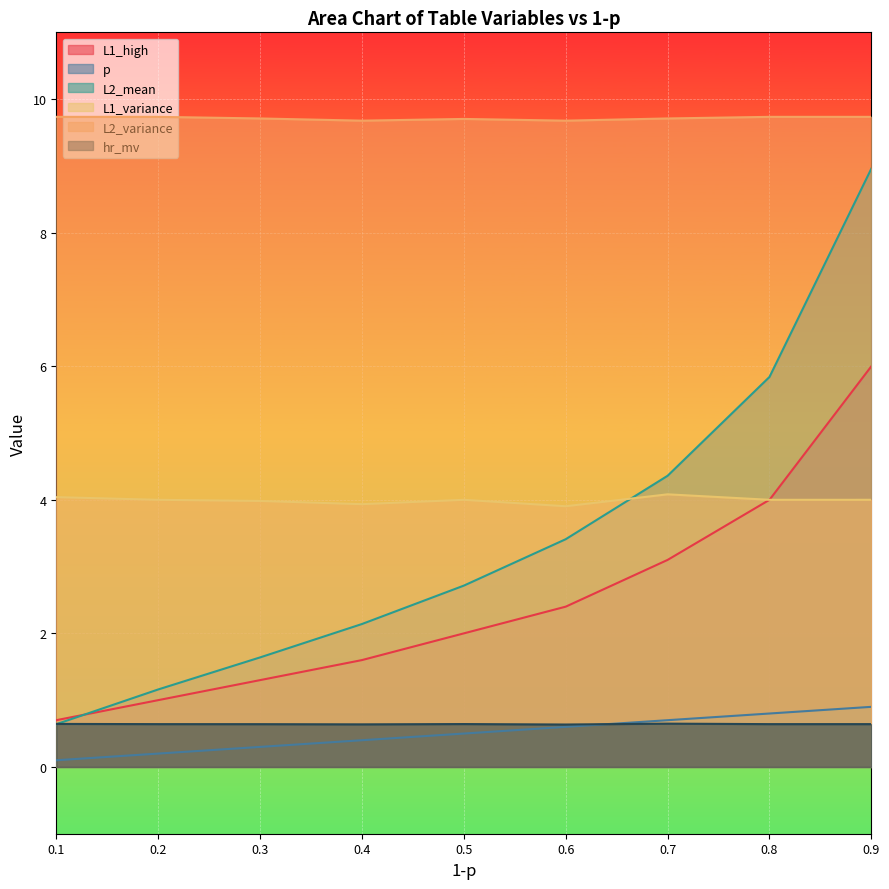

Reading left to right, extract all data points from this chart.

L1_high: 0.1=0.7	0.2=1.0	0.3=1.3	0.4=1.6	0.5=2.0	0.6=2.4	0.7=3.1	0.8=4.0	0.9=6.0
p: 0.1=0.1	0.2=0.2	0.3=0.3	0.4=0.4	0.5=0.5	0.6=0.6	0.7=0.7	0.8=0.8	0.9=0.9
L2_mean: 0.1=0.6	0.2=1.2	0.3=1.6	0.4=2.1	0.5=2.7	0.6=3.4	0.7=4.4	0.8=5.8	0.9=9.0
L1_variance: 0.1=4.0	0.2=4.0	0.3=4.0	0.4=3.9	0.5=4.0	0.6=3.9	0.7=4.1	0.8=4.0	0.9=4.0
L2_variance: 0.1=9.7	0.2=9.7	0.3=9.7	0.4=9.7	0.5=9.7	0.6=9.7	0.7=9.7	0.8=9.7	0.9=9.7
hr_mv: 0.1=0.6	0.2=0.6	0.3=0.6	0.4=0.6	0.5=0.6	0.6=0.6	0.7=0.6	0.8=0.6	0.9=0.6